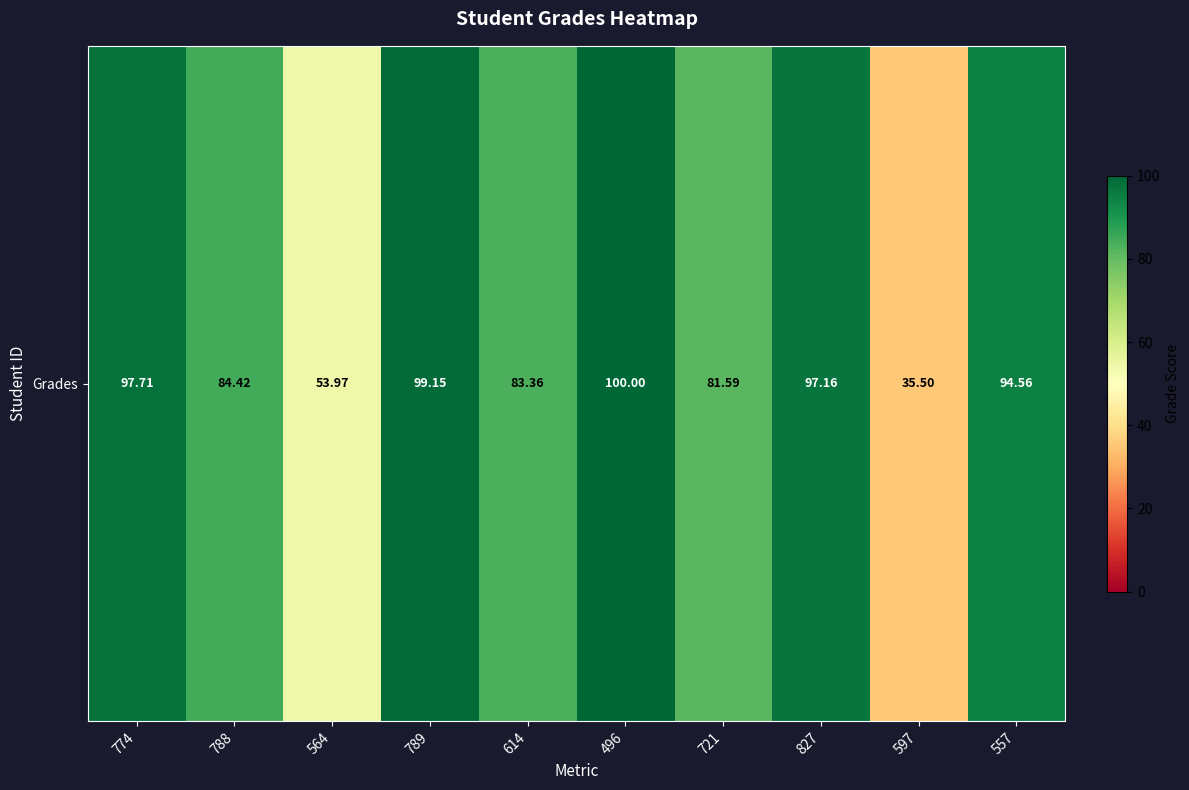

Count the number of data series in this chart.

1